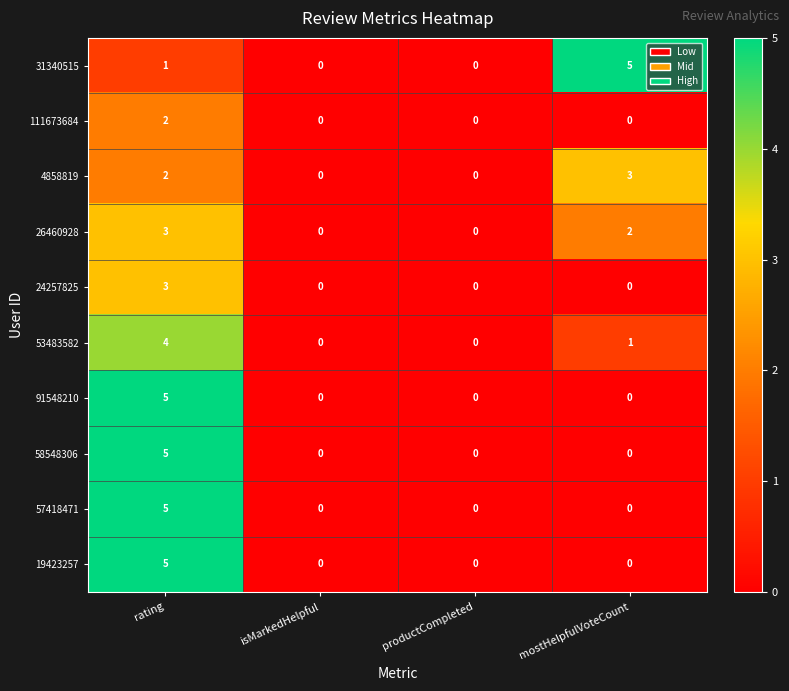

Between isMarkedHelpful and mostHelpfulVoteCount, which series saw the biggest shift?

31340515